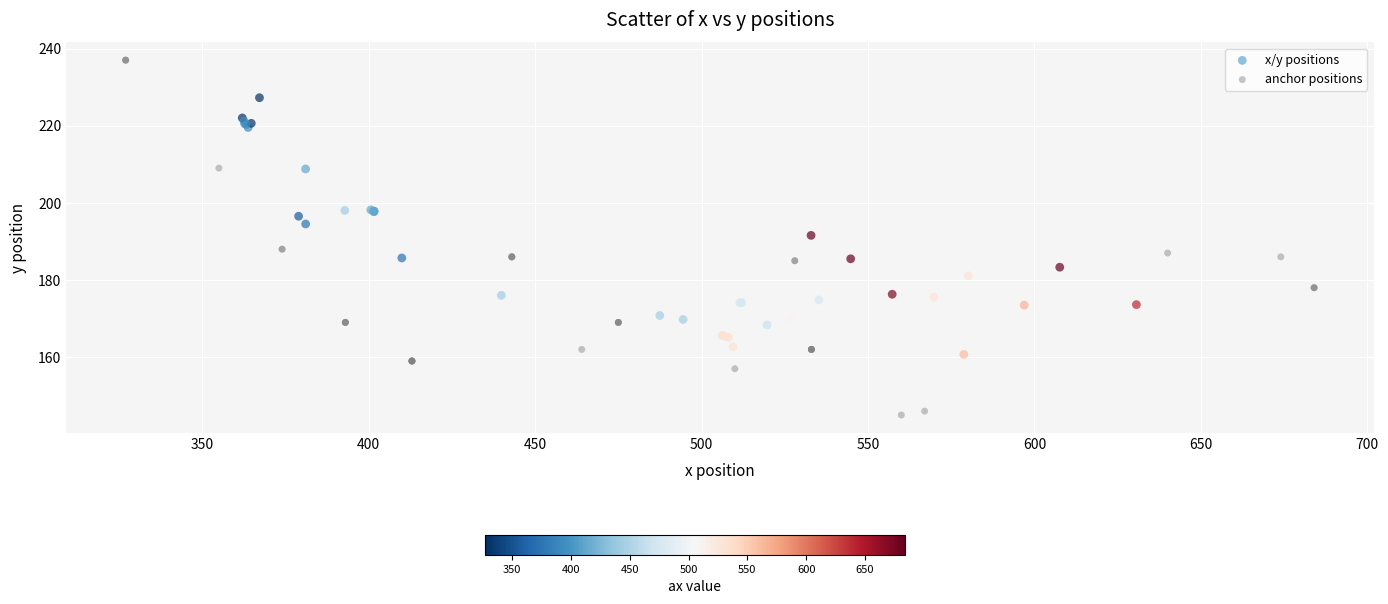

Which series has the largest Y range (max minus min)?

anchor positions